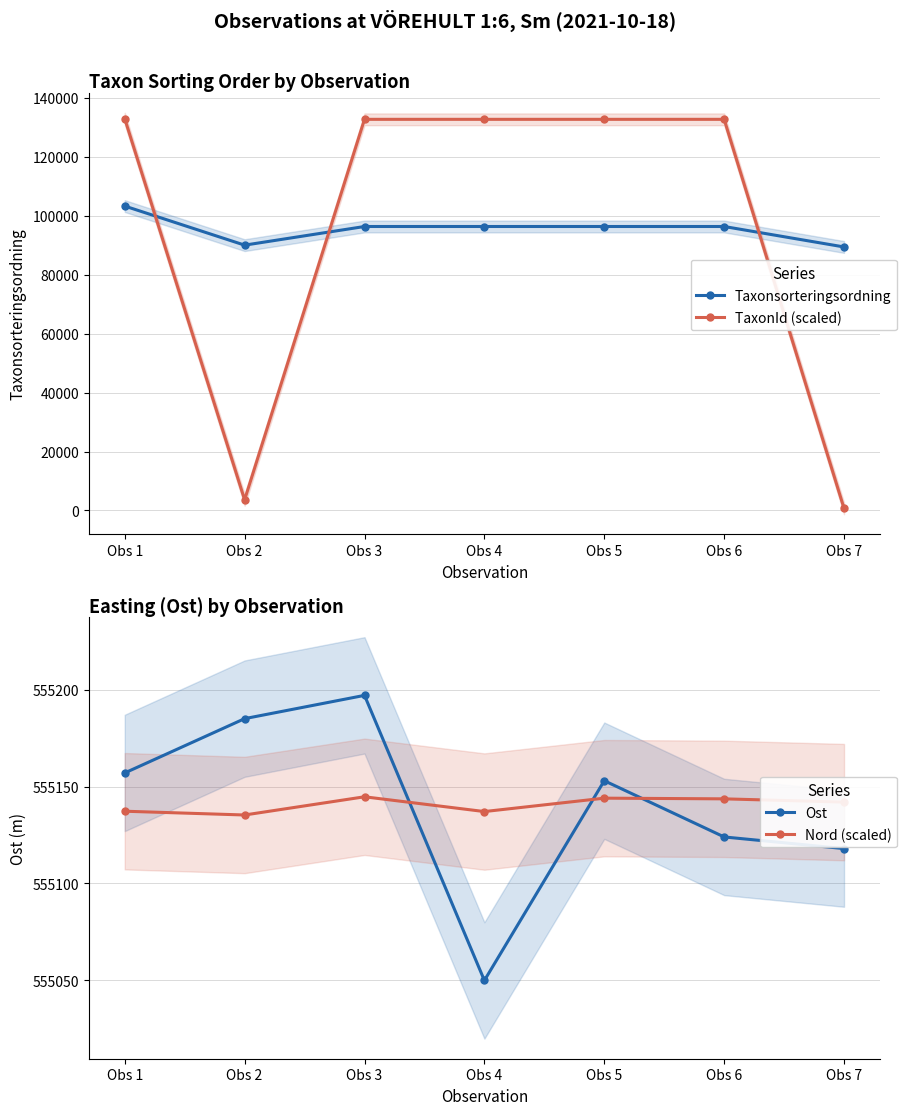

Which series has the largest range (max minus min)?

TaxonId (scaled)